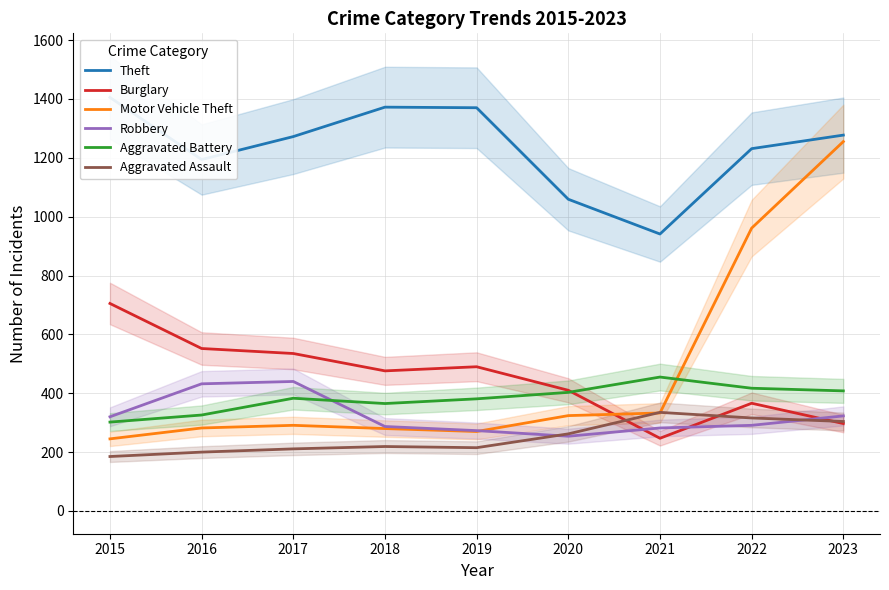

Which category has the highest value in the Robbery series?

2017